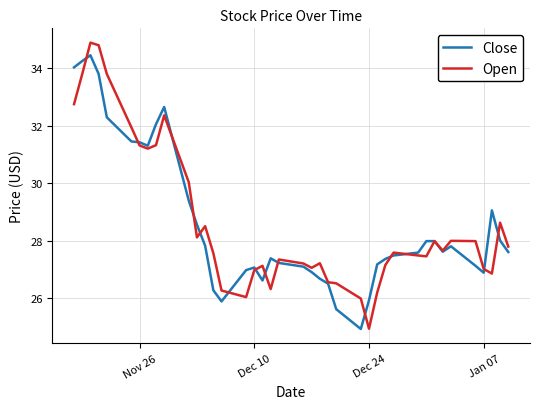

What is the maximum value for Open?

34.9